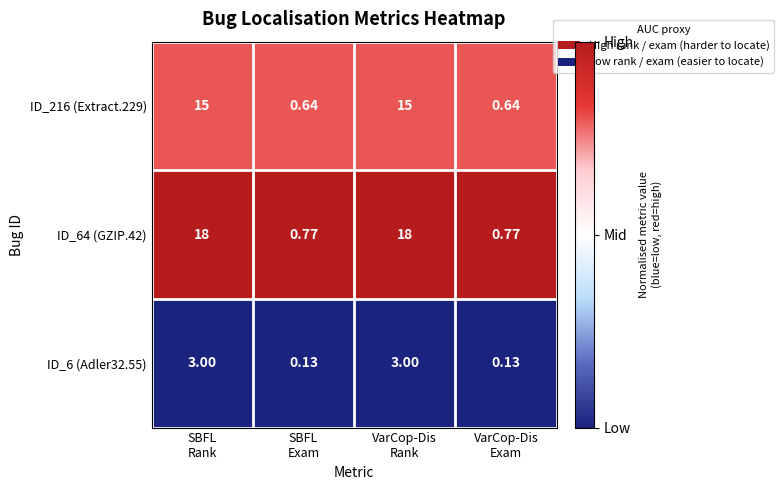

Count the number of data series in this chart.

3